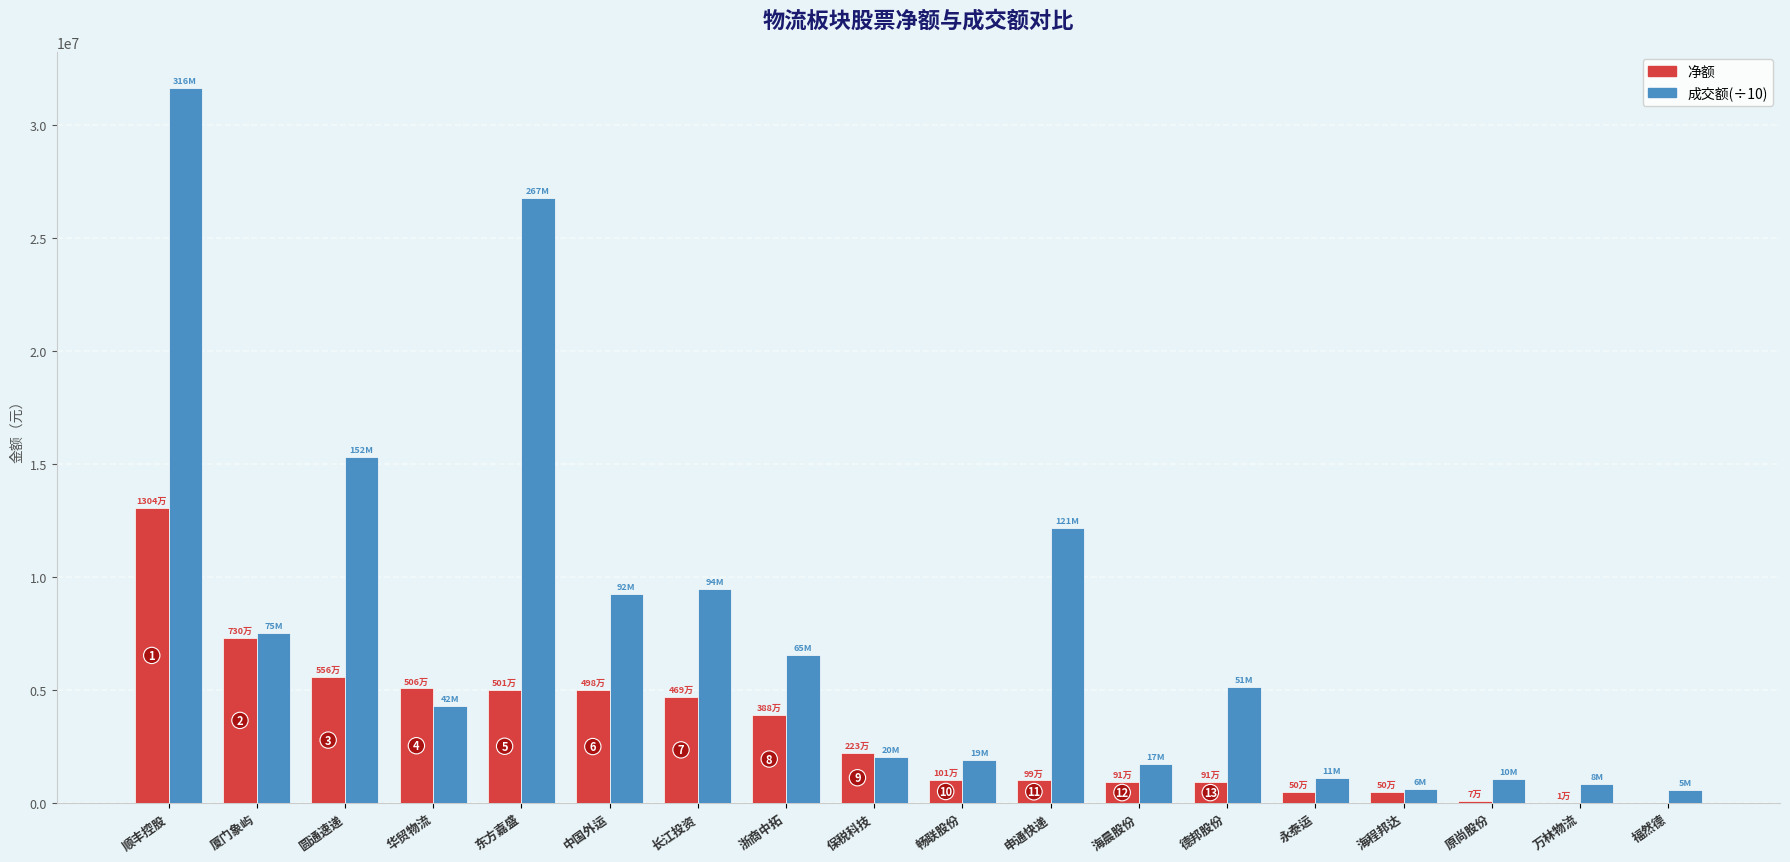

Between 华贸物流 and 海程邦达, which series saw the biggest shift?

净额